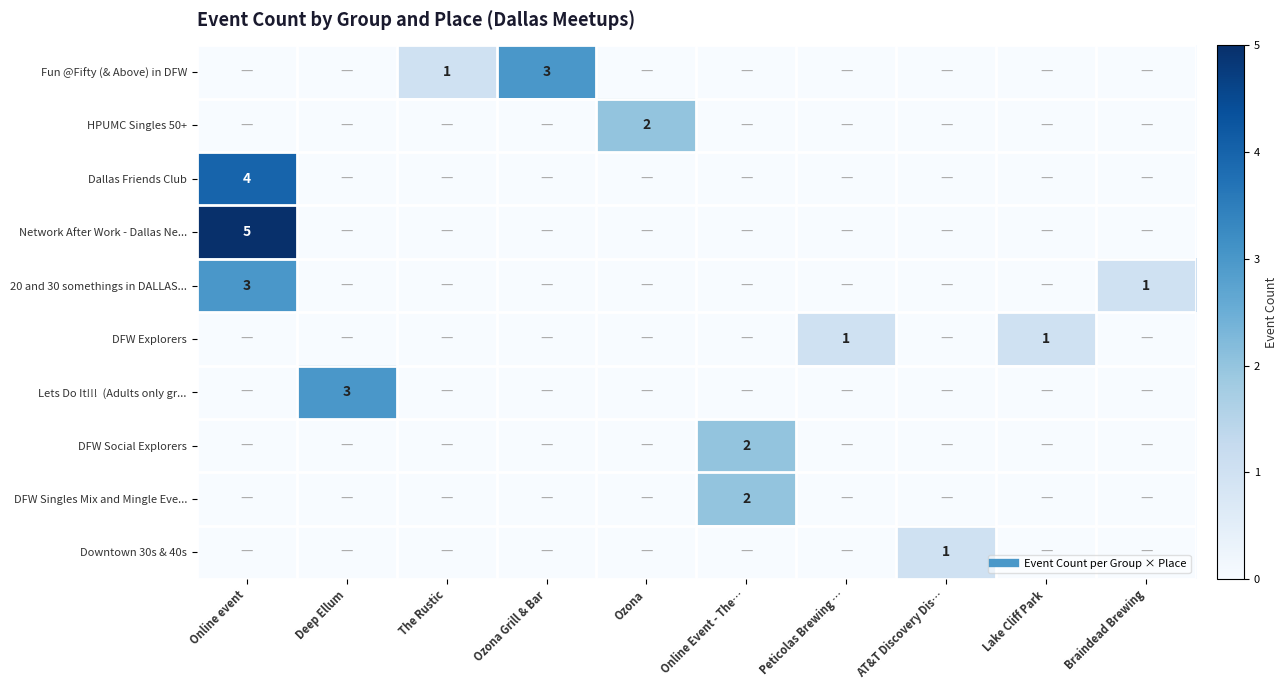

Count the Downtown 30s & 40s values in the range 0 to 1.

10